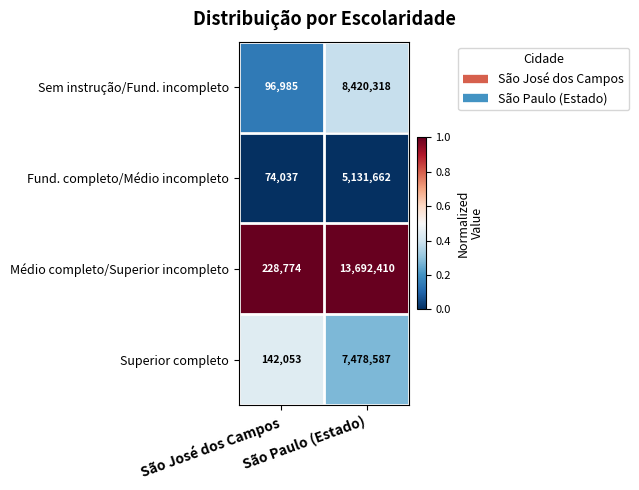

What is the maximum value shown in the chart?

13692410